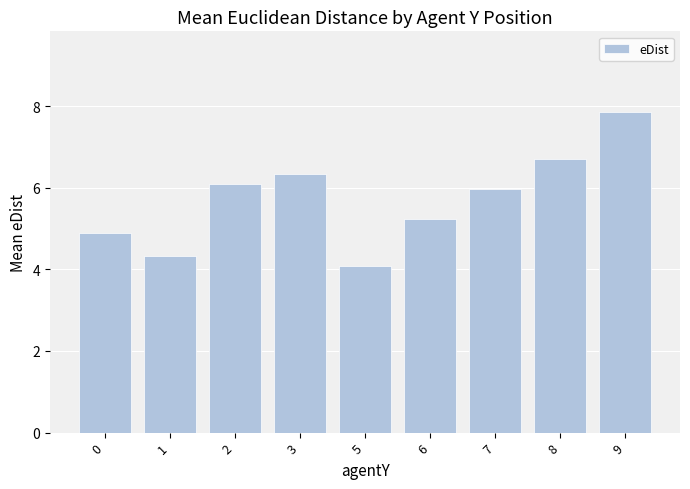

The value at 7 is 6.0. True or false?

True